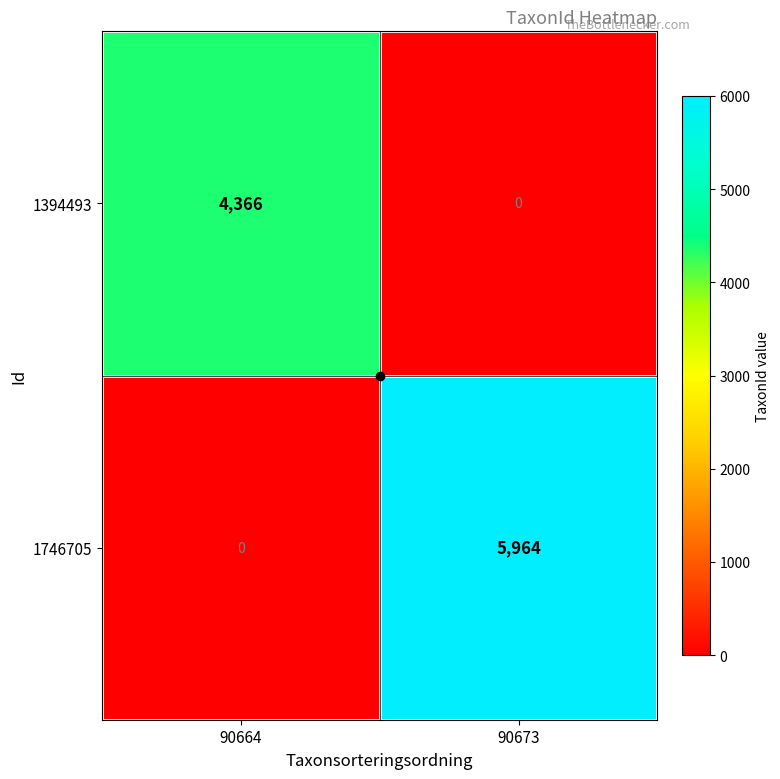

How many categories are shown in the chart?

2